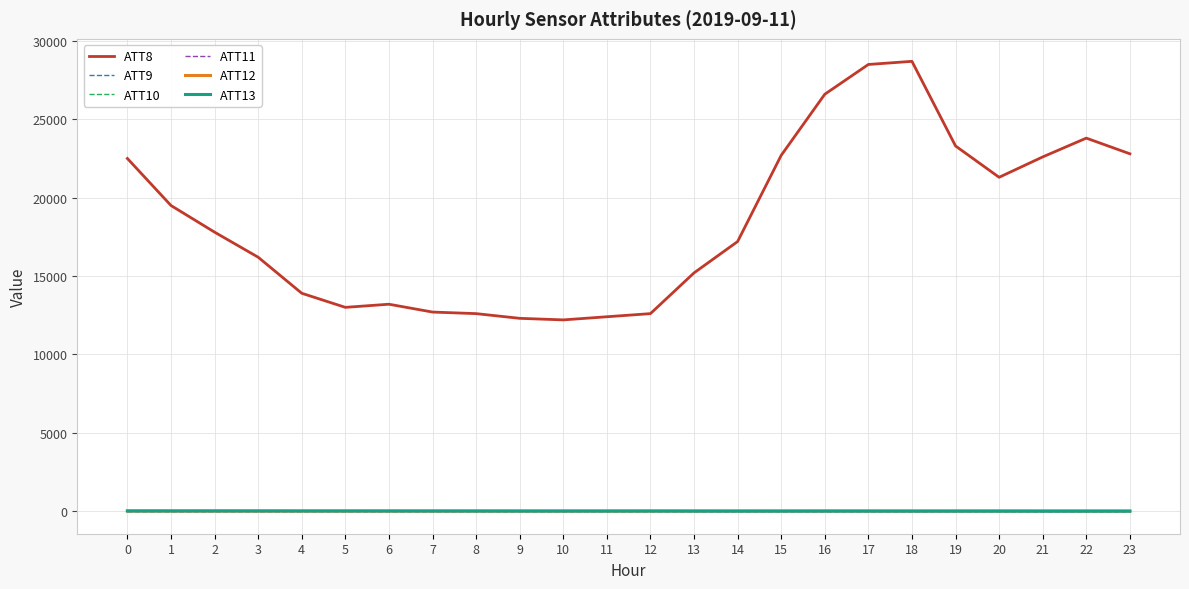

What is the sum of the ATT13 values at 1 and 3?

14.0